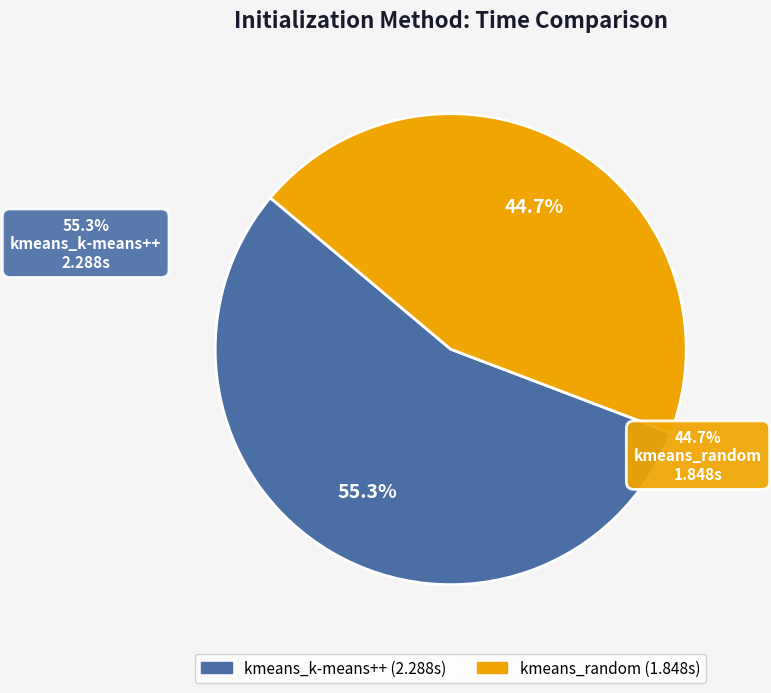

Is there a majority slice in this chart?

Yes